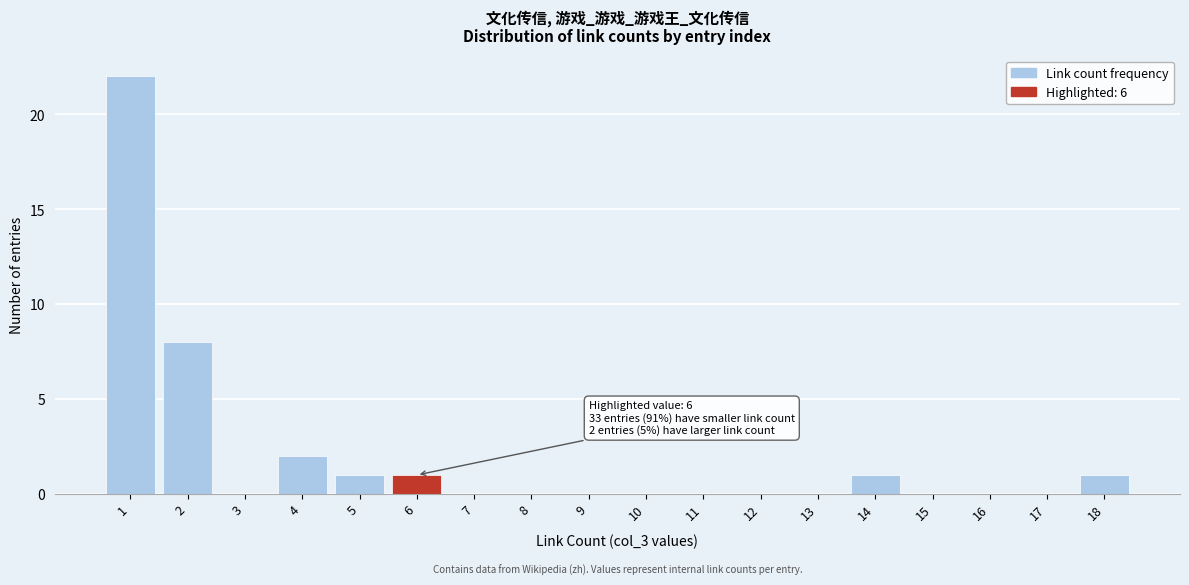

Which range on the x-axis has the tallest bar?

0.5 to 1.5